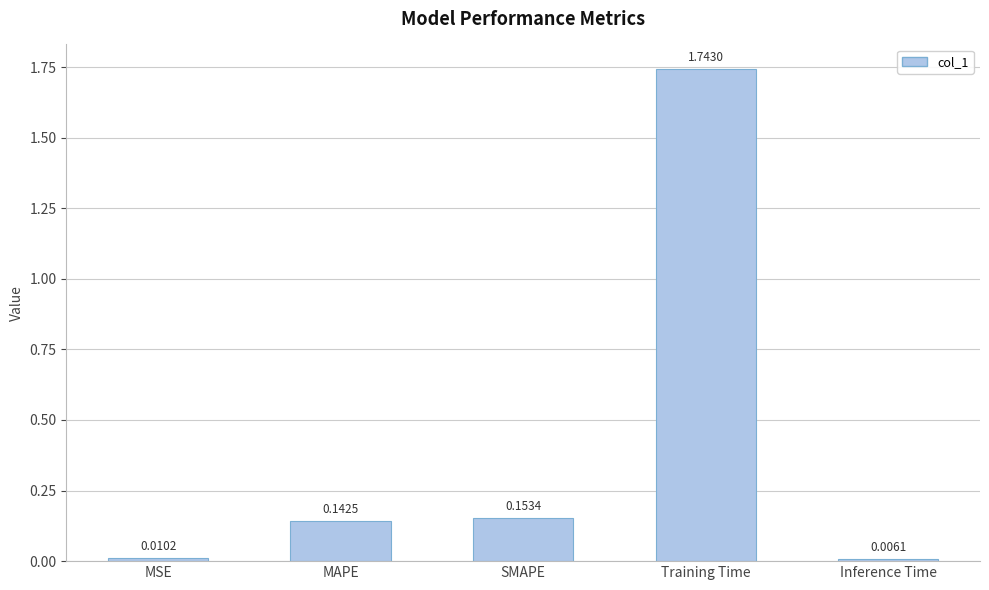

What is the average value?

0.4